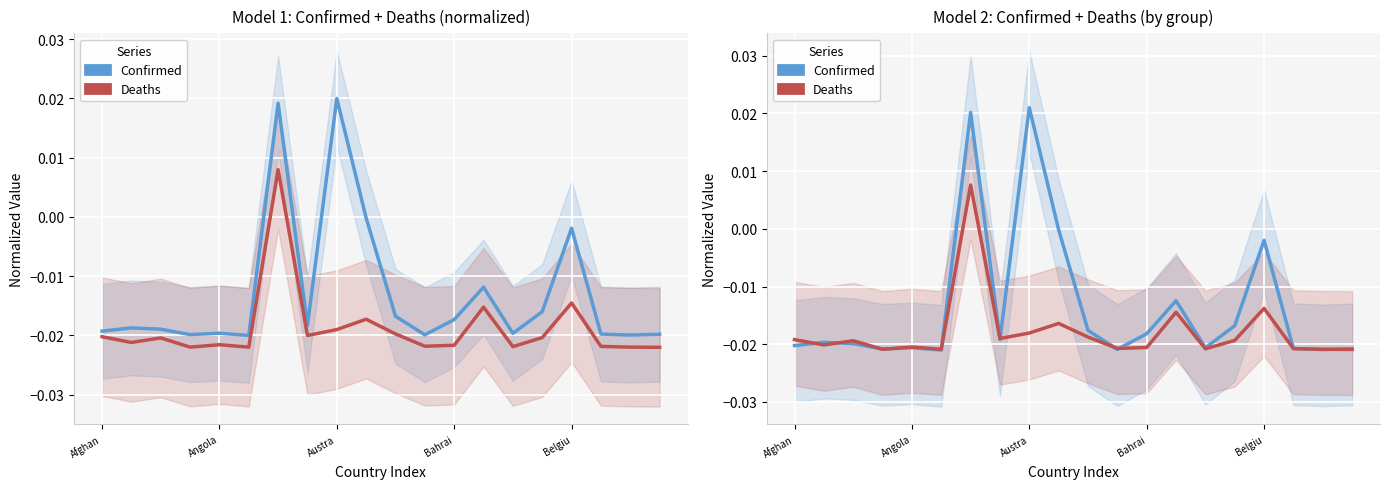

What position from the right is 13?

7